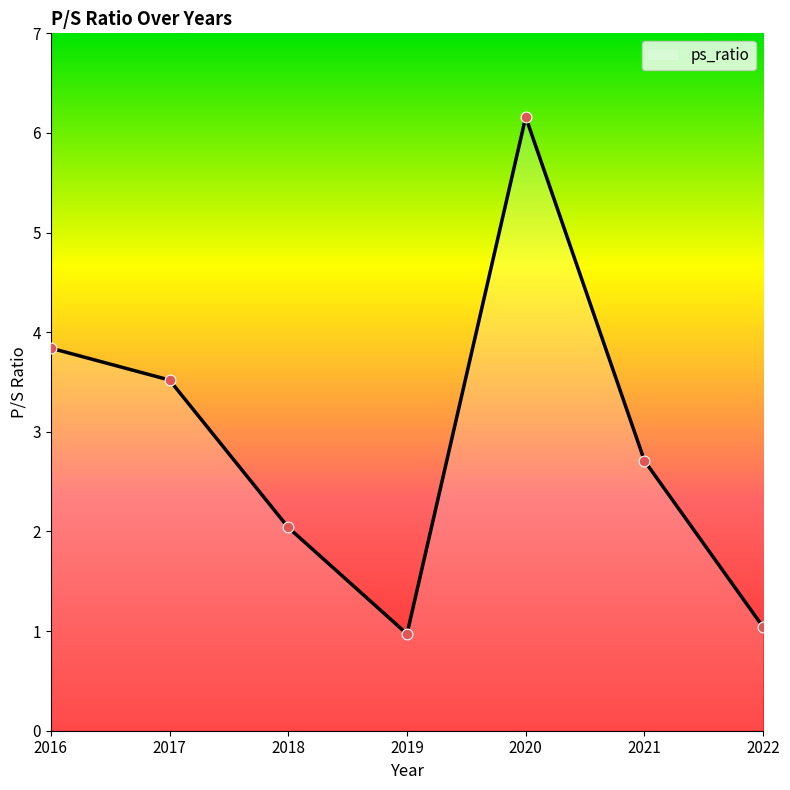

Approximately how many times larger is the value at 2022 compared to 2018?

0.5